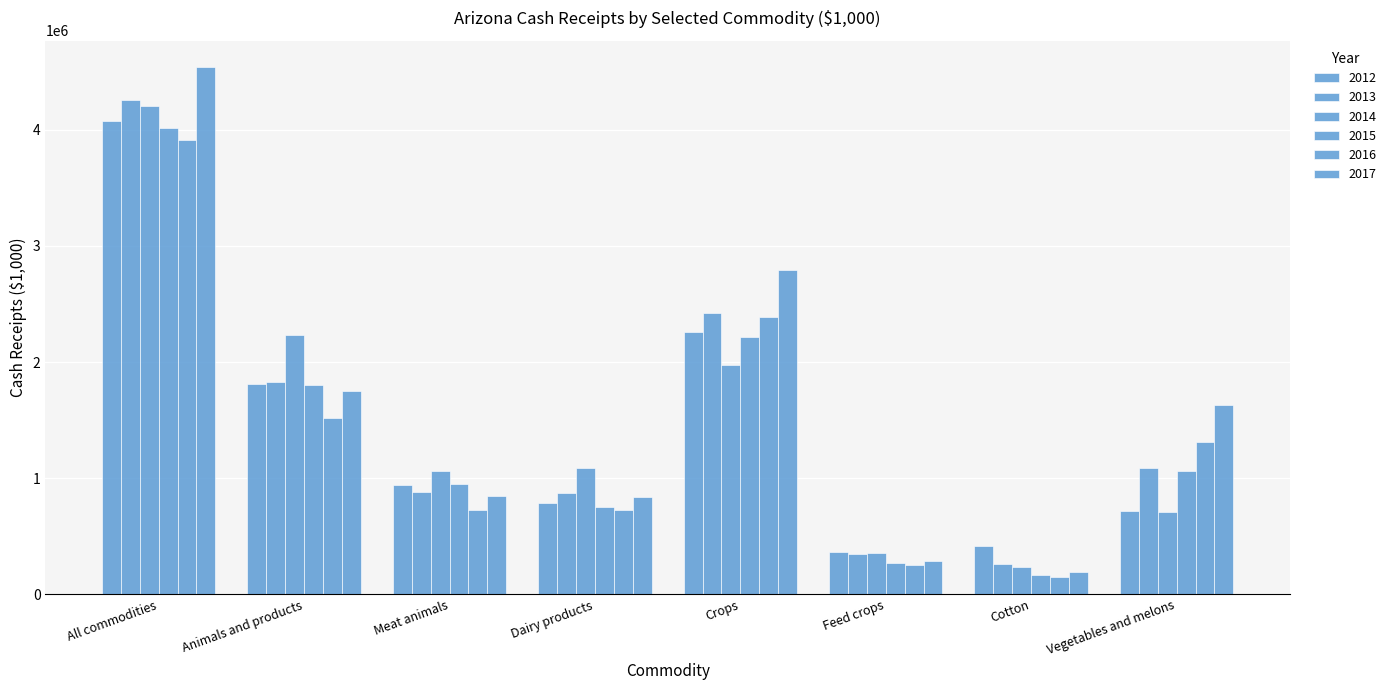

Are the bars grouped side by side (vs. stacked)?

Yes